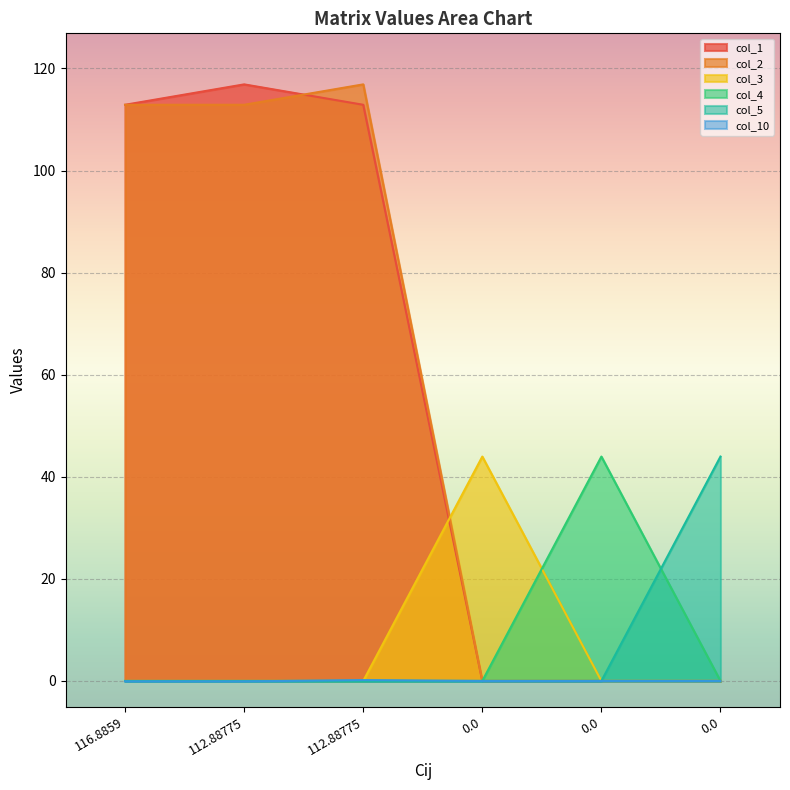

At how many categories does at least one series exceed 36?

6